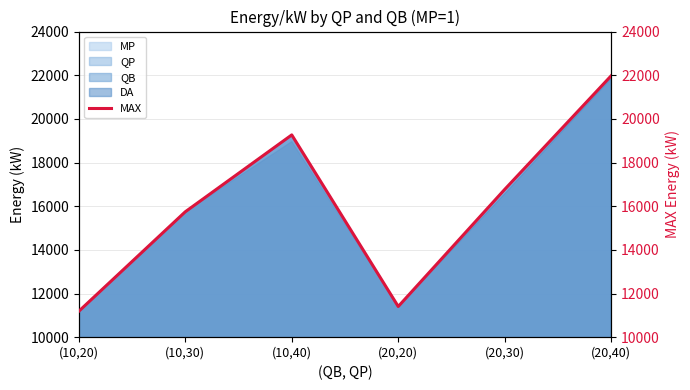

The chart shows a value of 6680.7 at (20,20). True or false?

False